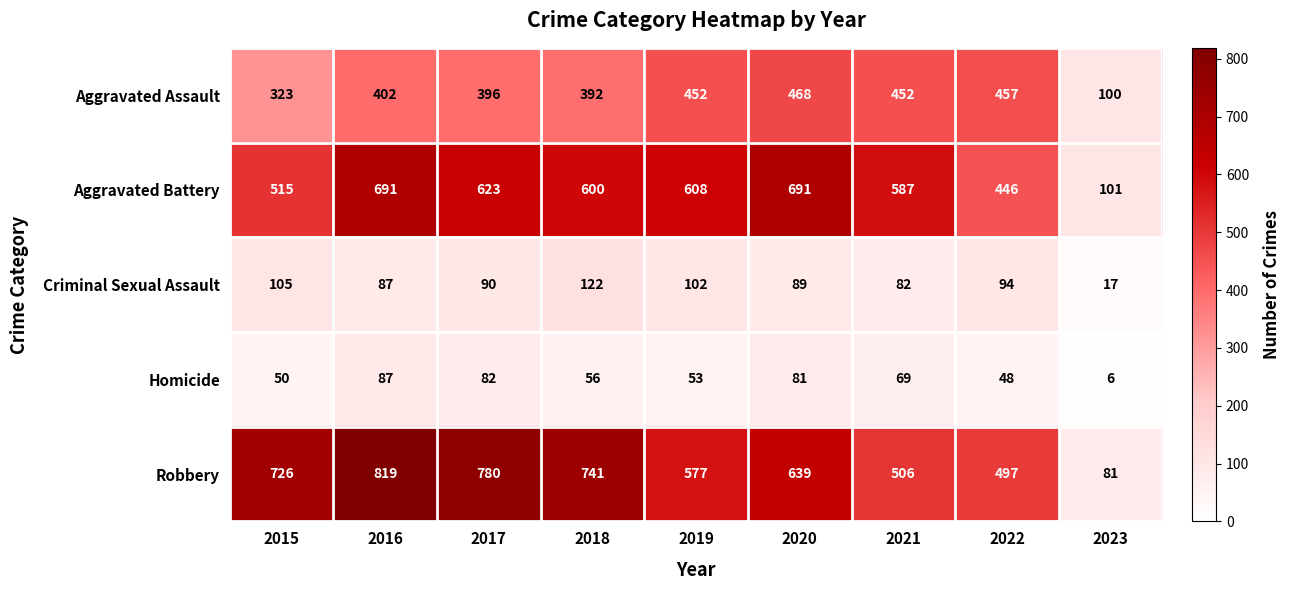

Which series has the widest spread of values?

Robbery